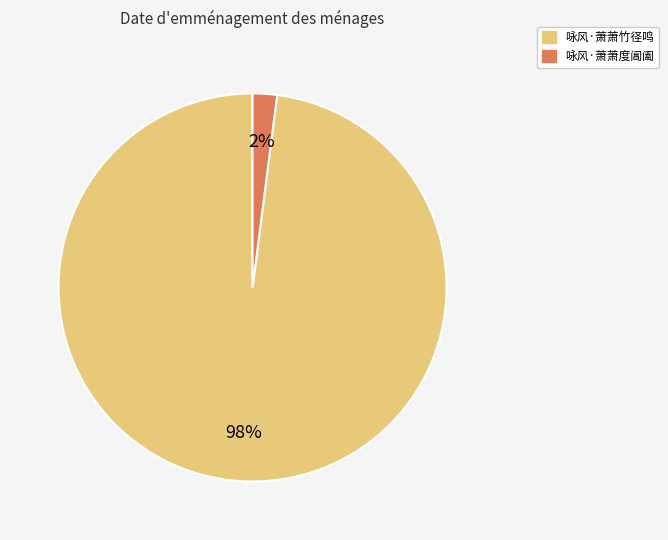

Which has a higher value, 咏风·萧萧竹径鸣 or 咏风·萧萧度阊阖?

咏风·萧萧竹径鸣